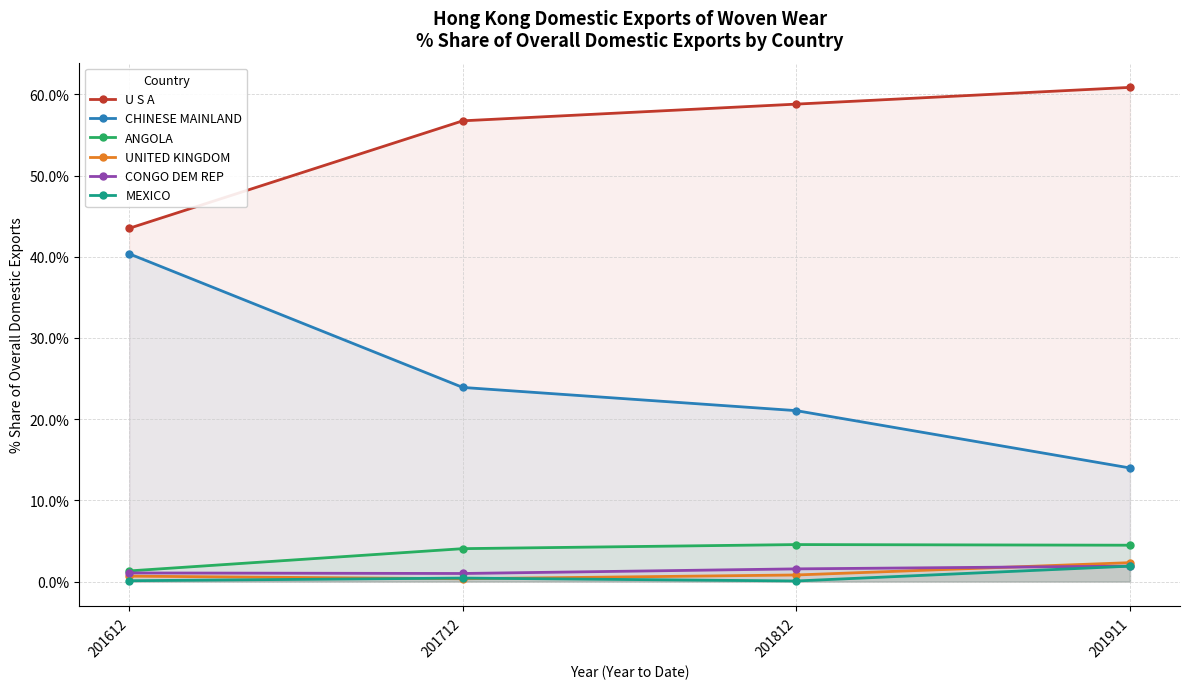

What is the value of the CONGO DEM REP point at the 4th from the left?

1.9